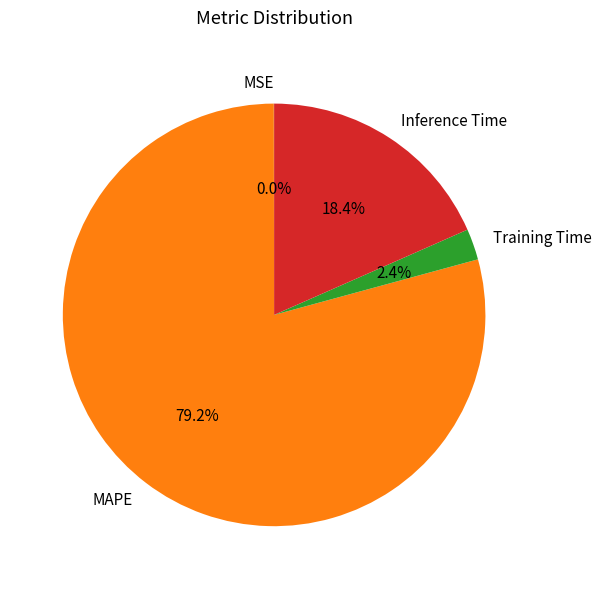

To the nearest percent, what percentage of the pie is Inference Time?

18%